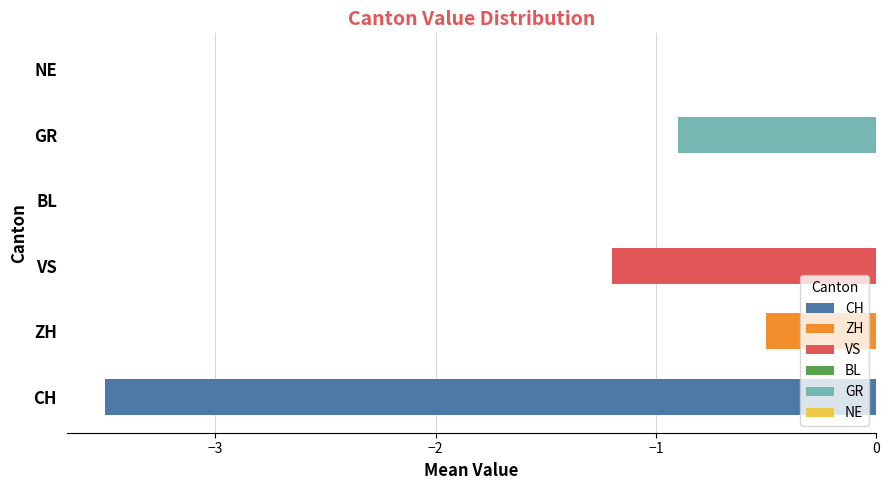

Are the bars grouped side by side (vs. stacked)?

Yes